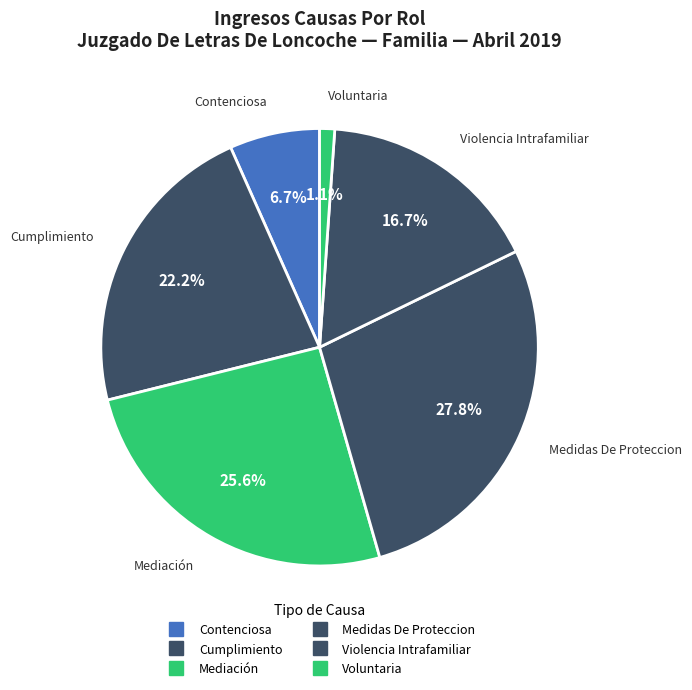

Do Contenciosa and Cumplimiento together represent more than half of the pie?

No